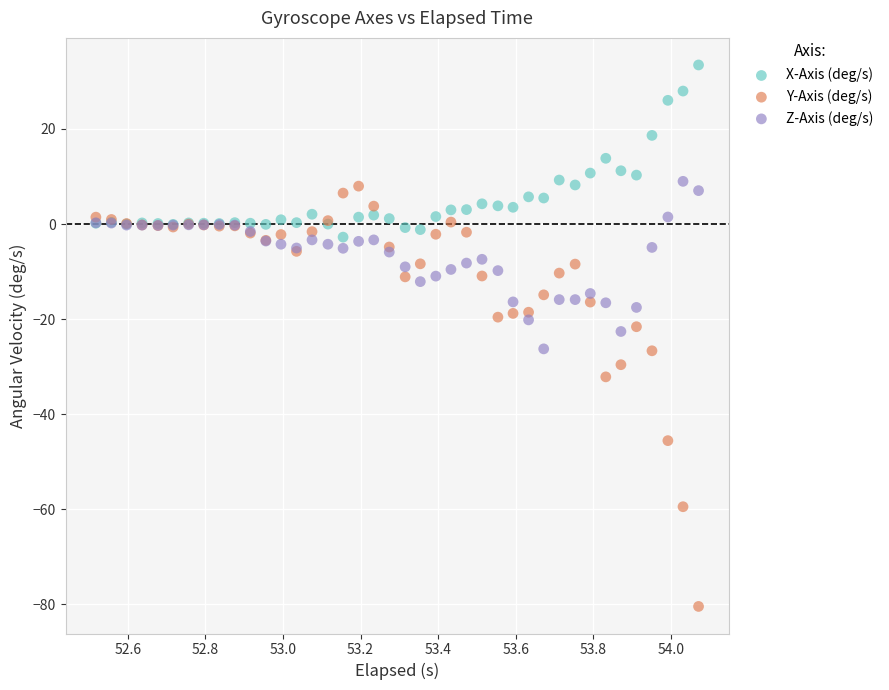

Which series has the largest Y range (max minus min)?

Y-Axis (deg/s)